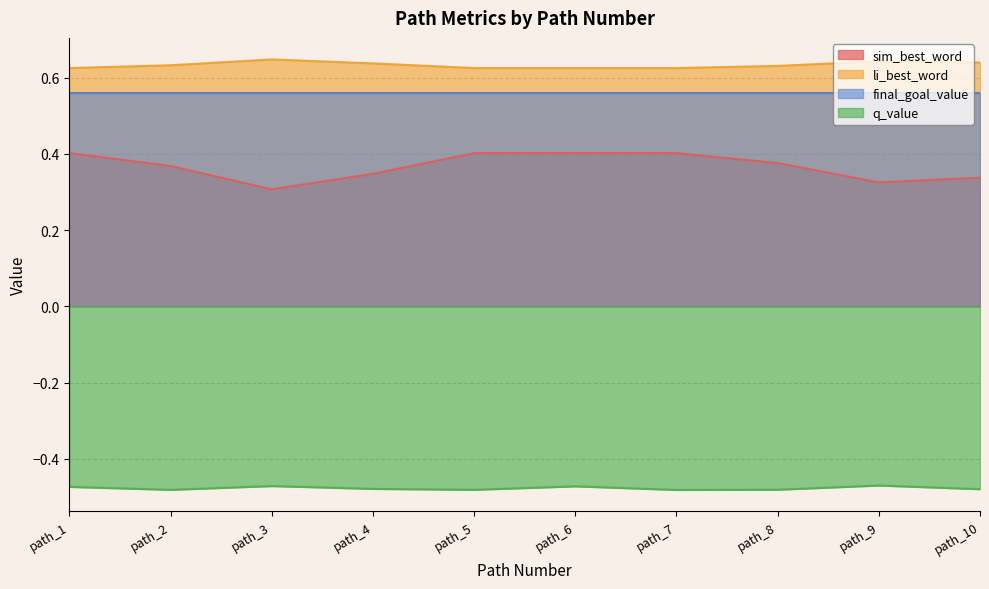

Is the value of sim_best_word at path_1 greater than the value of li_best_word at path_1?

No